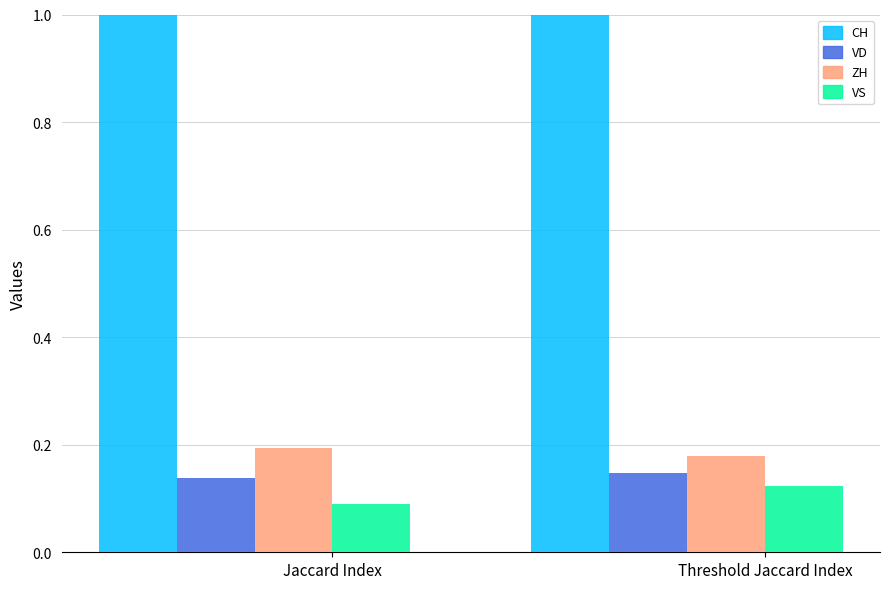

How many bars are there in total?

8